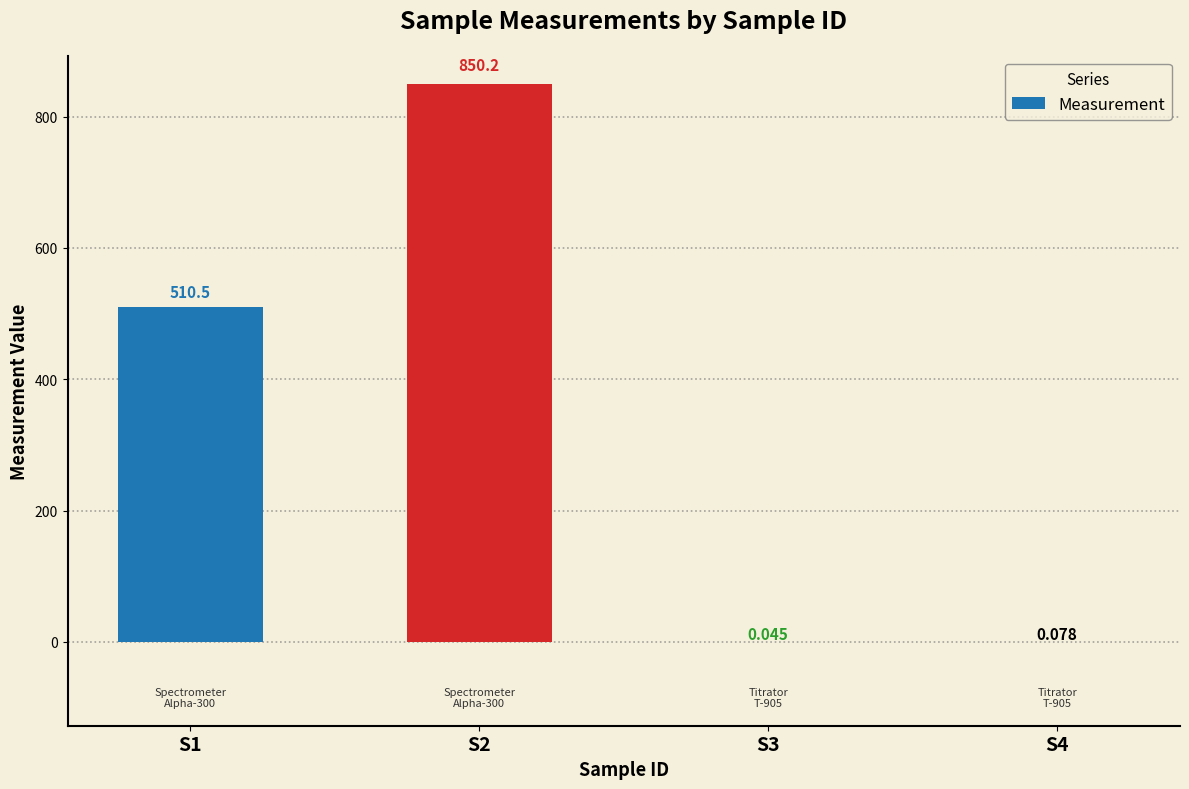

What is the difference between the maximum and minimum values?

850.2